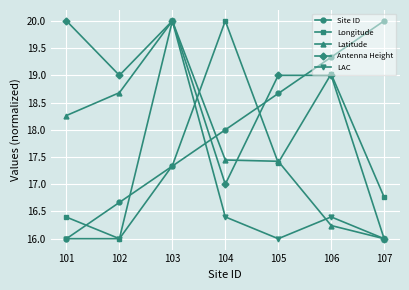

How many distinct data groups are displayed?

5